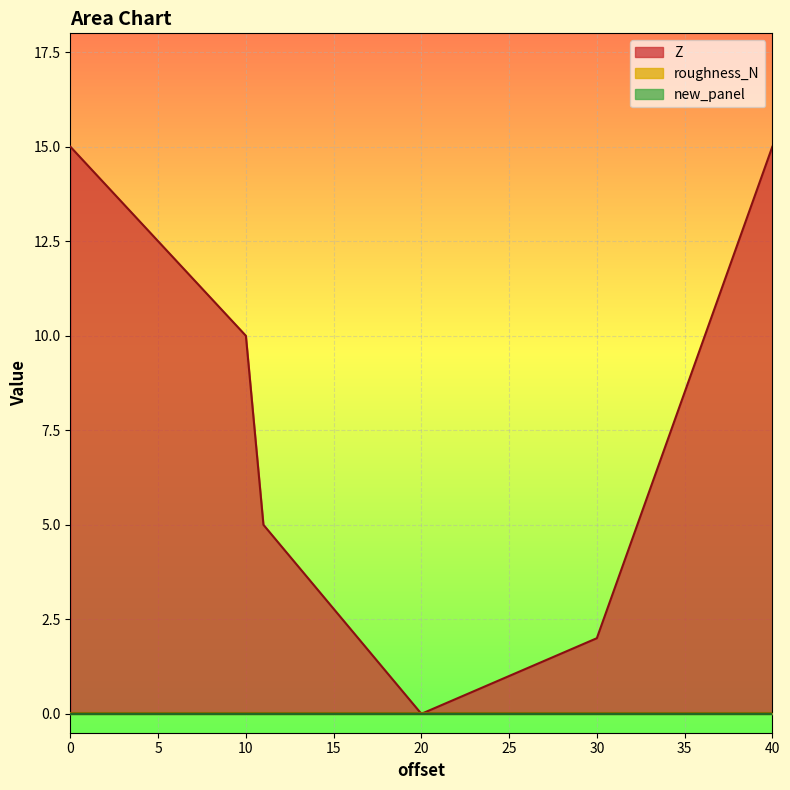

Reading left to right, list all the values displayed in this chart.

Z_line: 15.0	10.0	5.0	0.0	2.0	15.0
roughness_N_line: 0.0	0.0	0.0	0.0	0.0	0.0
new_panel_line: 0.0	0.0	0.0	0.0	0.0	0.0